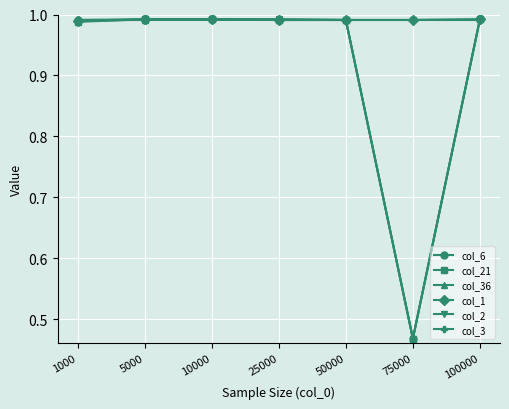

What is the sum of all col_3 values?

6.9